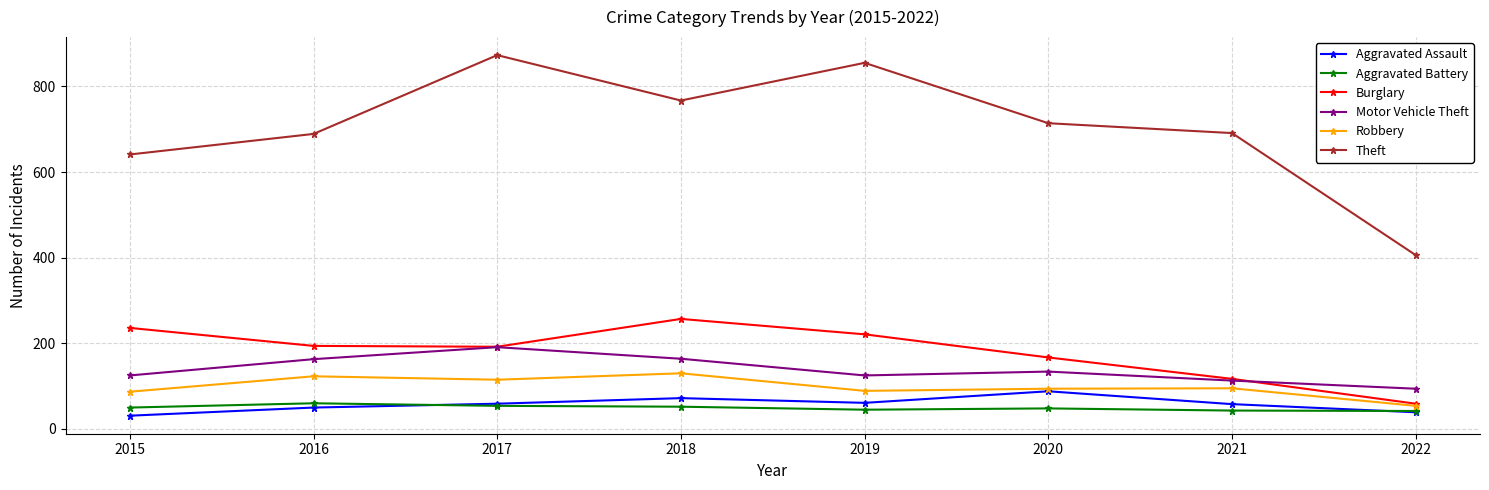

What is the minimum value for Theft?

406